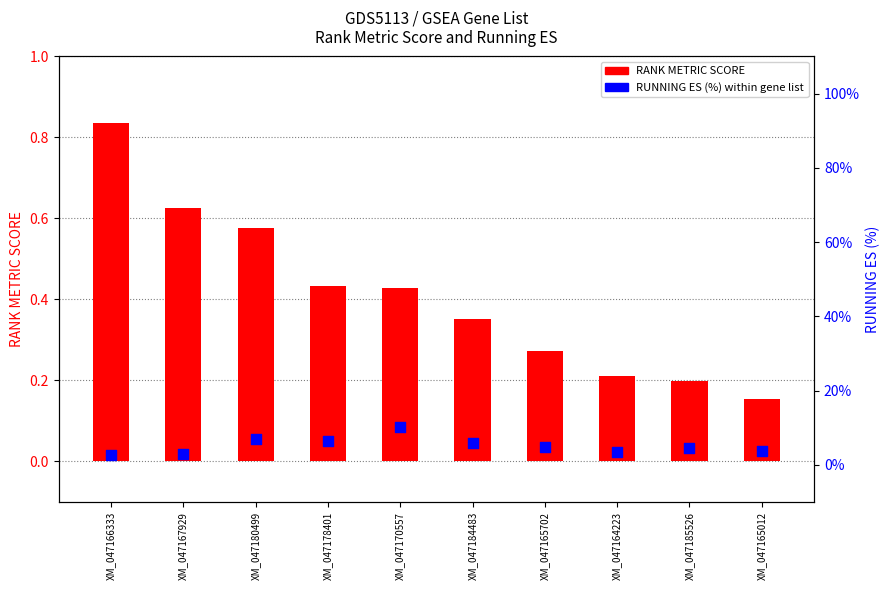

What is the total value across all series at XM_047178401?

6.7